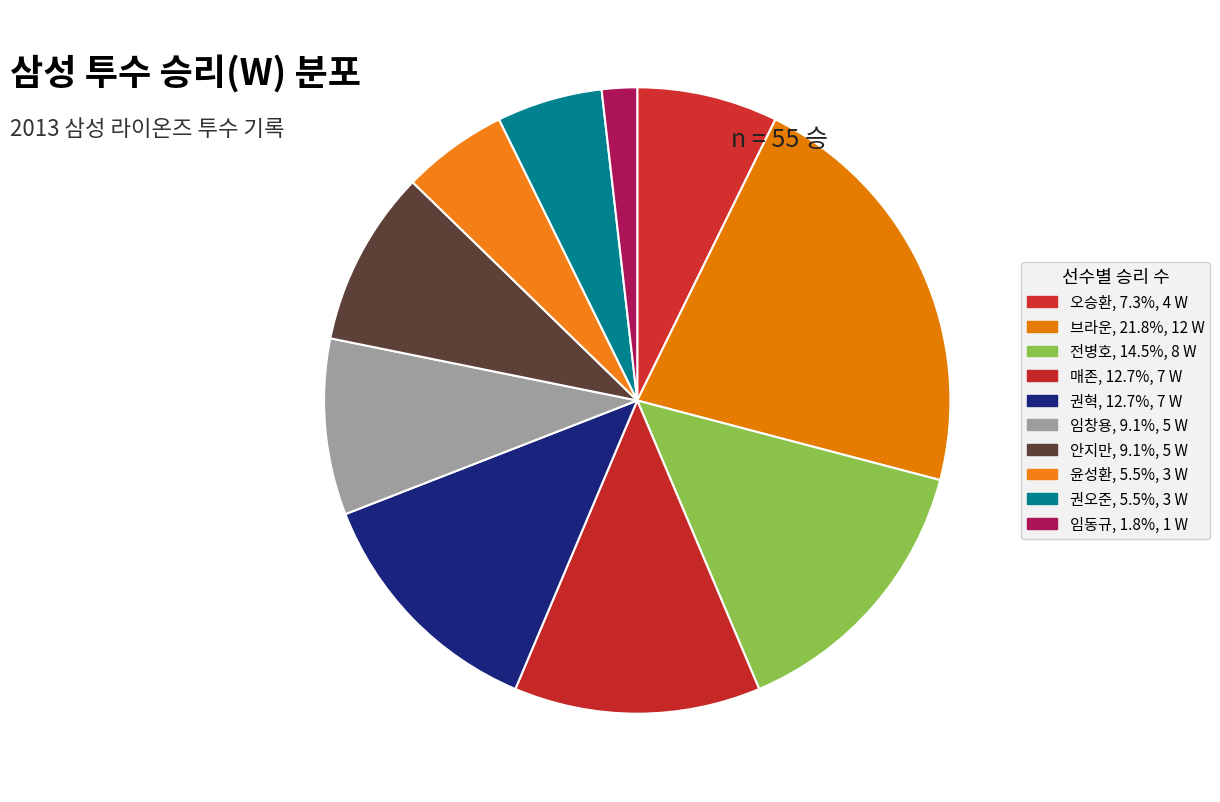

How many segments does this pie chart have?

10